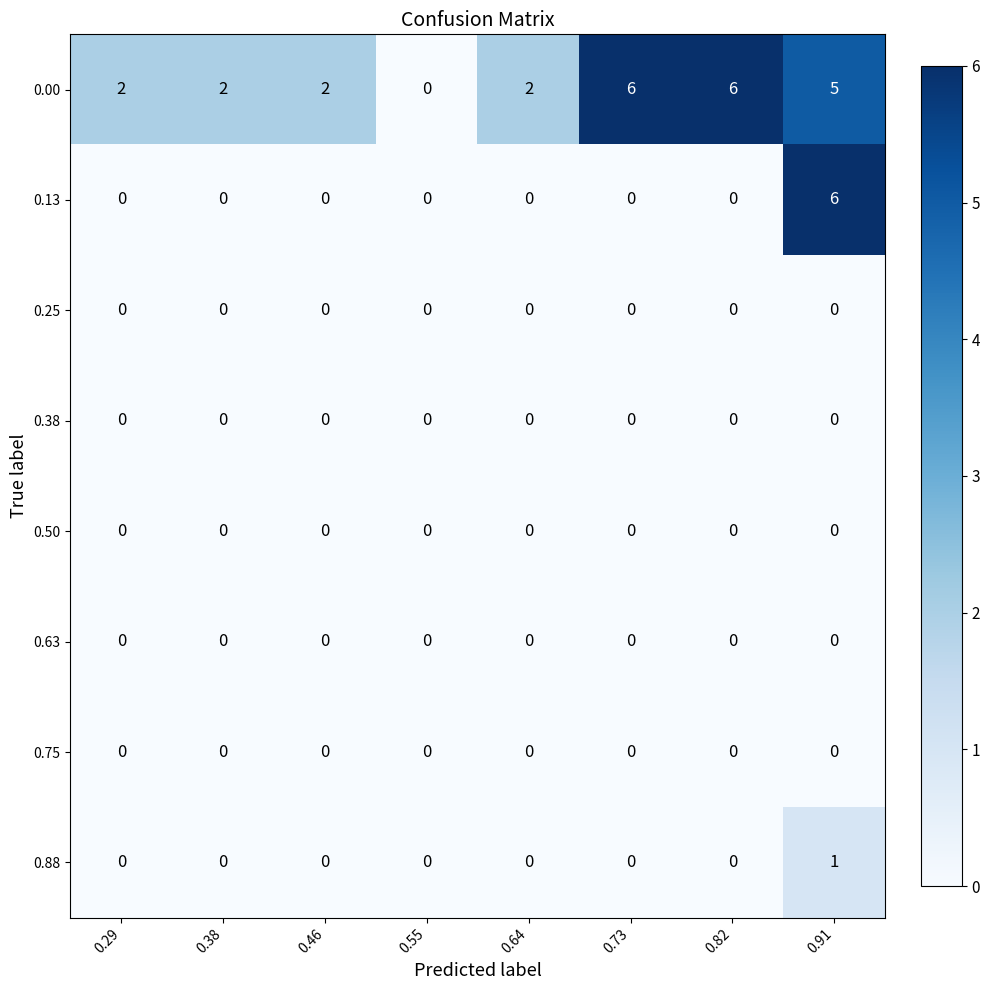

What is the difference between the maximum and minimum values in the 0.13 series?

6